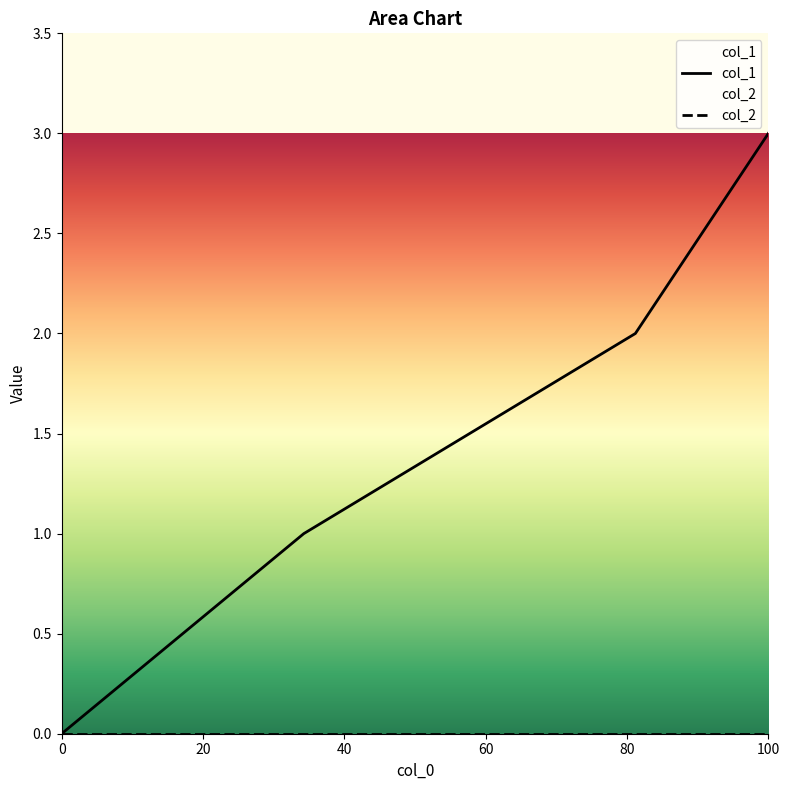

Is it true that col_1 equals 2 at 0?

False